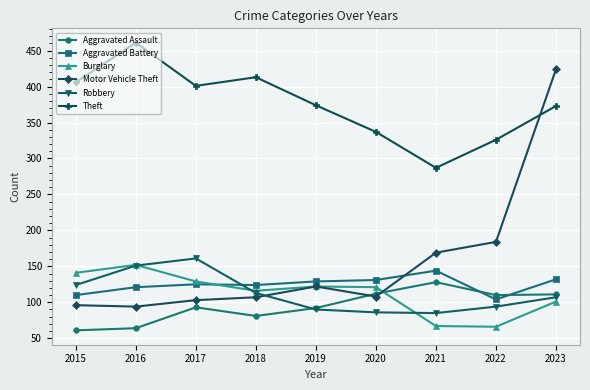

Is the value of Burglary at 2023 greater than the value of Theft at 2019?

No